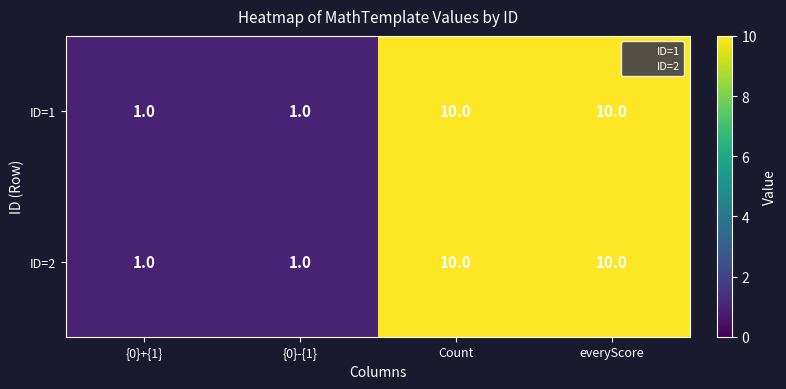

What is the average value of the ID=1 series?

6